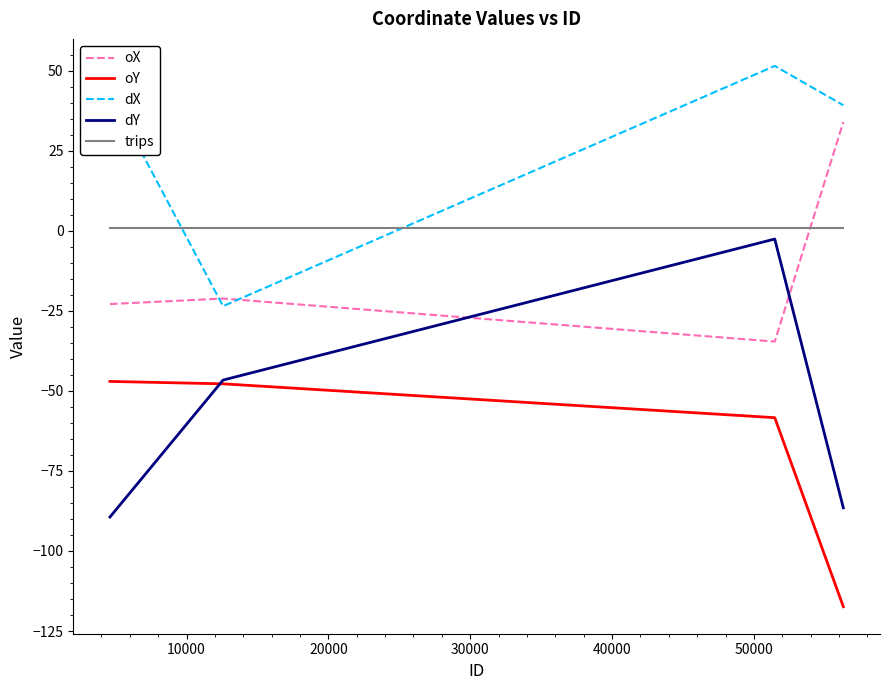

True or false: dX and dY cross at least once.

False